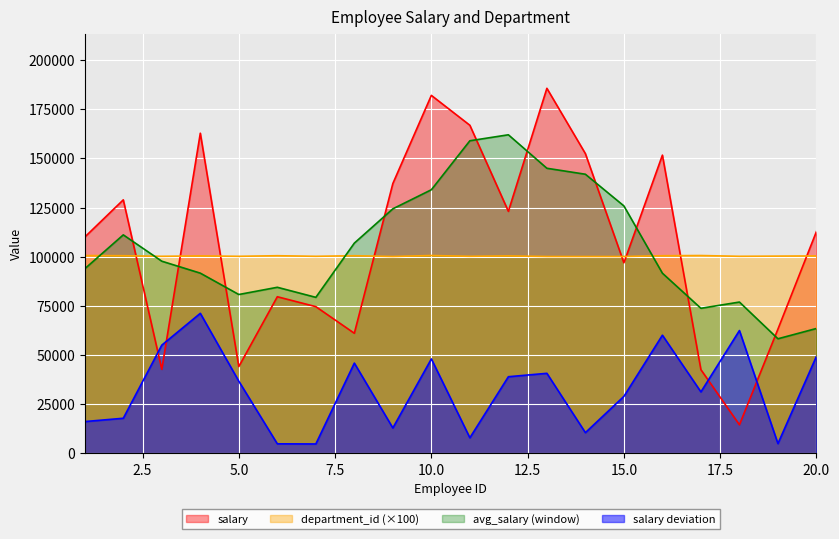

At which label does salary first exceed 112809?

2